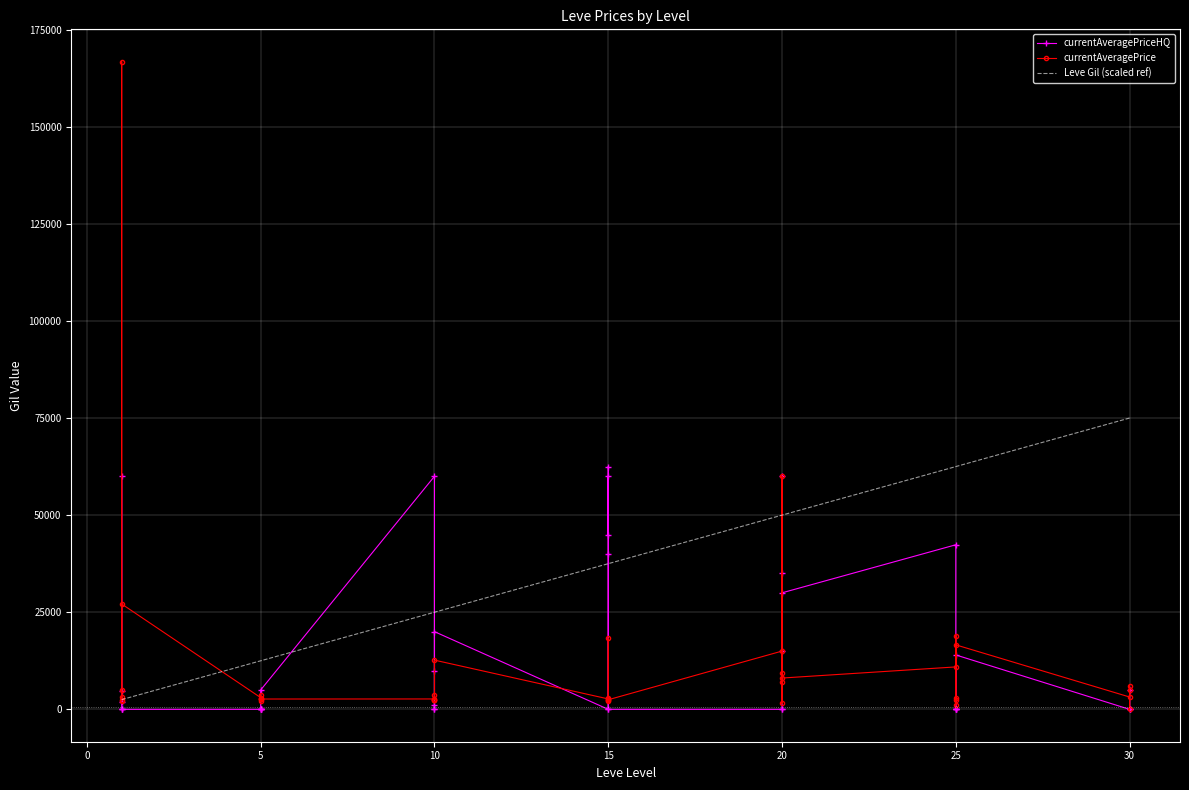

What is the maximum value for currentAveragePriceHQ?

62500